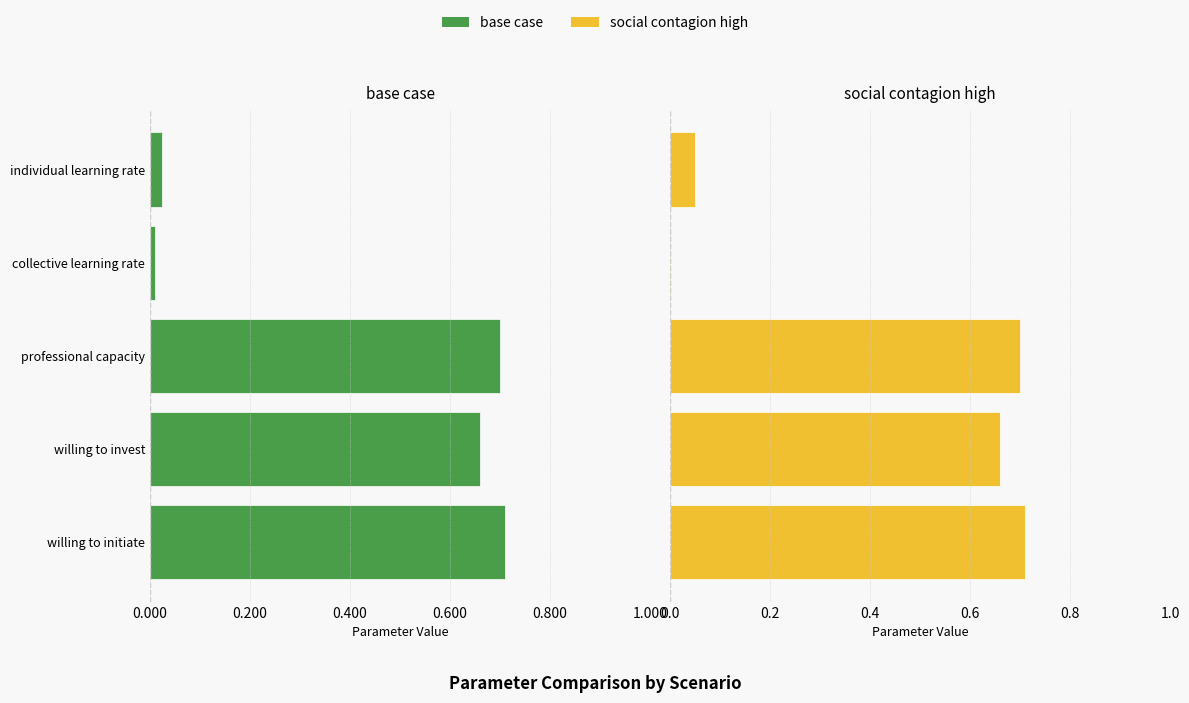

What is the maximum value shown in the chart?

0.7